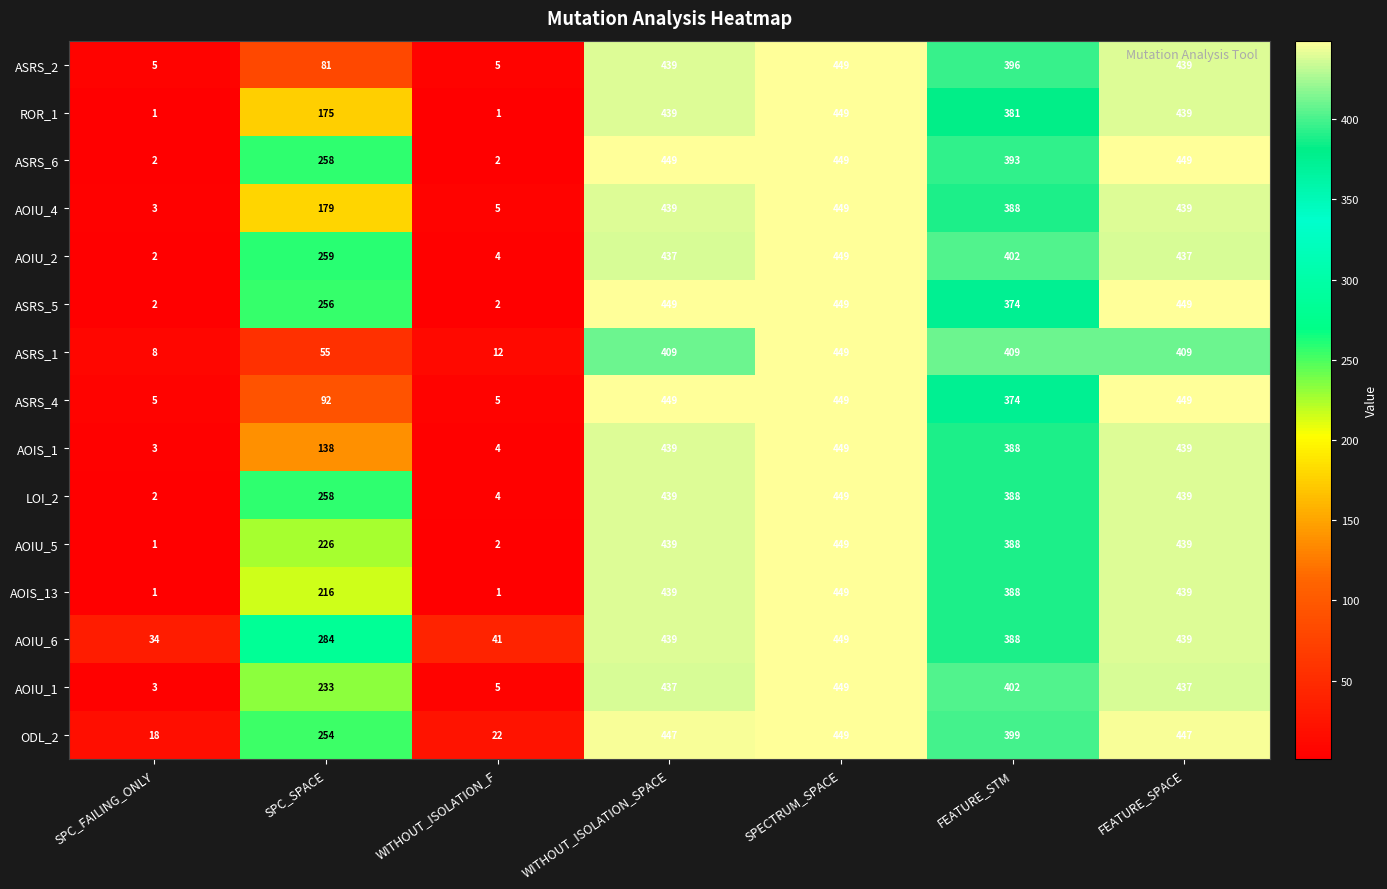

Is it true that AOIU_4 equals 5 at SPC_FAILING_ONLY?

False